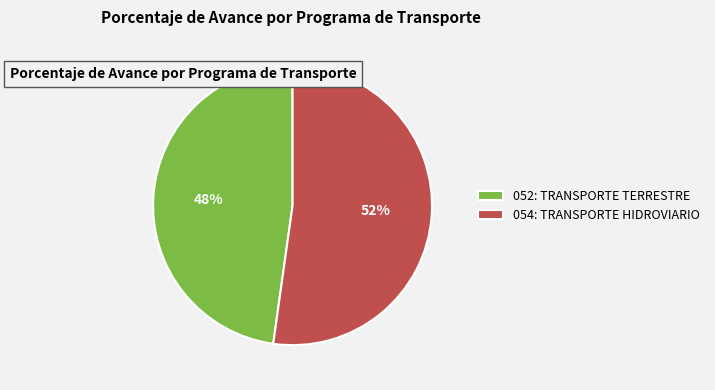

To the nearest percent, what portion does 052: TRANSPORTE TERRESTRE represent?

48%